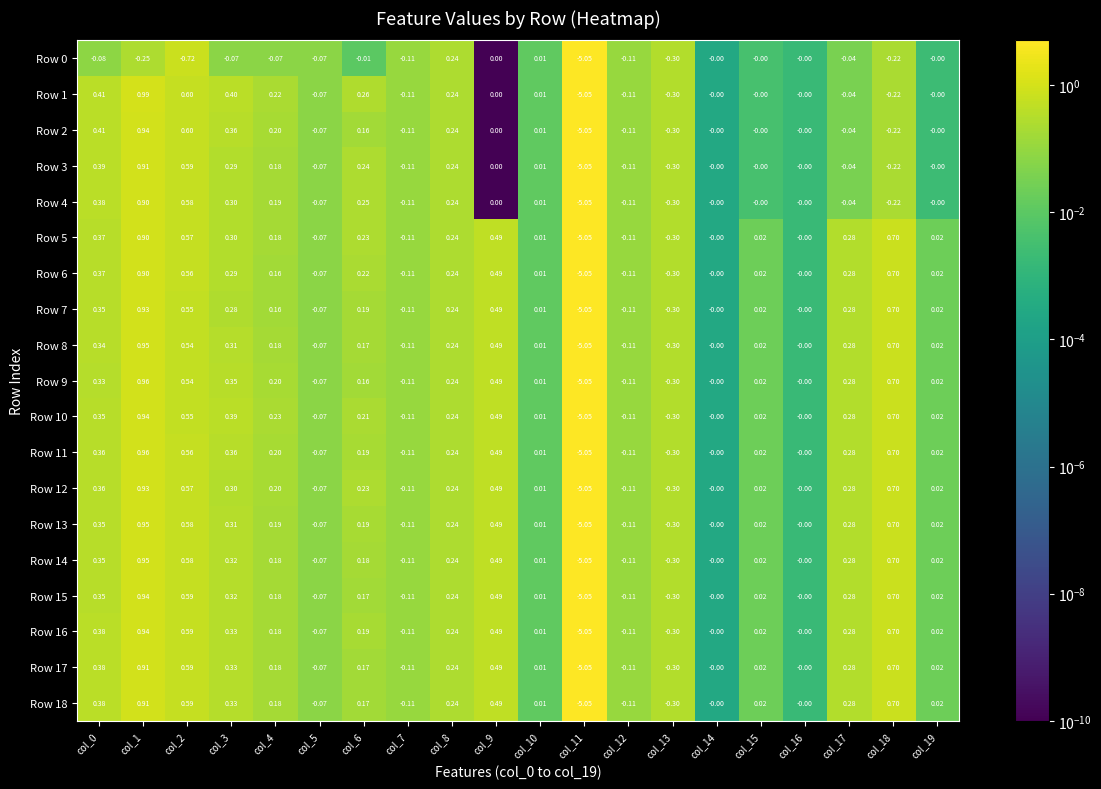

Is the value of Row 0 at col_9 greater than the value of Row 2 at col_10?

No